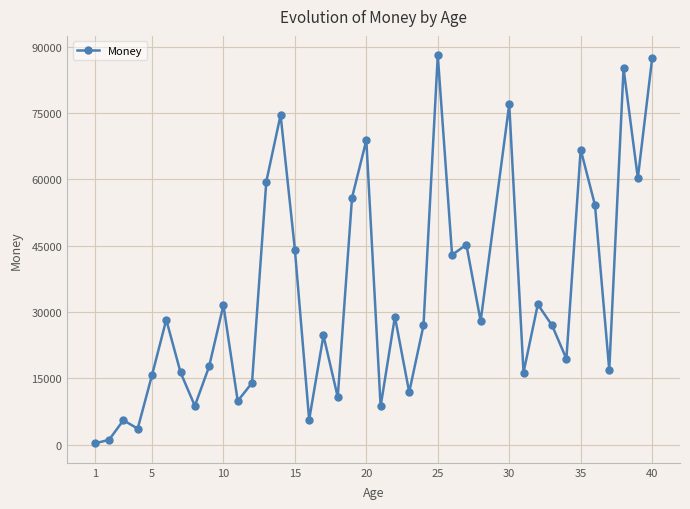

What is the greatest value displayed?

88071